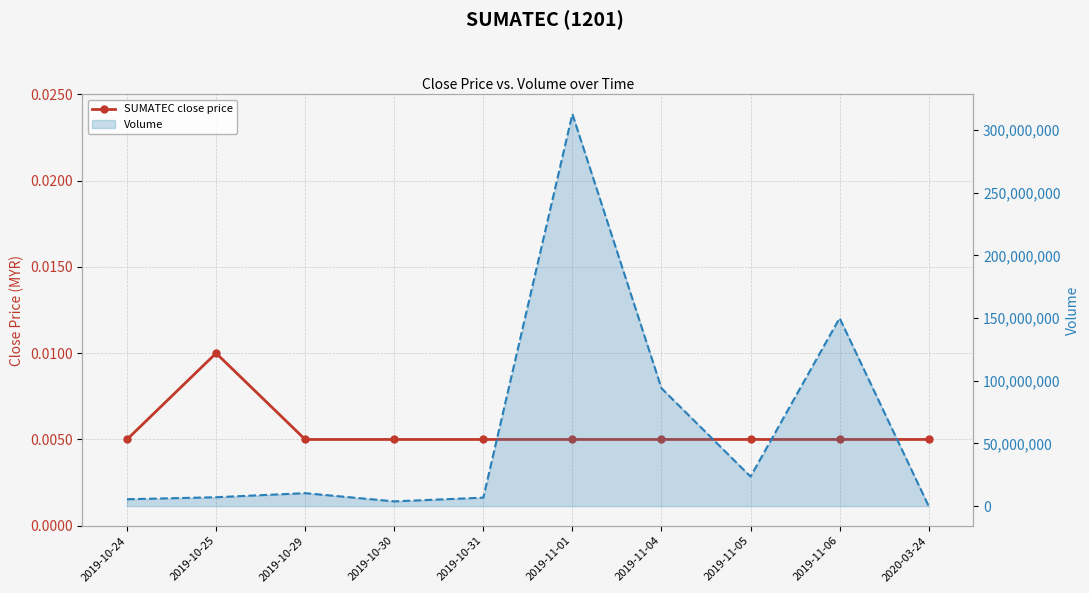

What is the label of the 1st point from the right?

2020-03-24